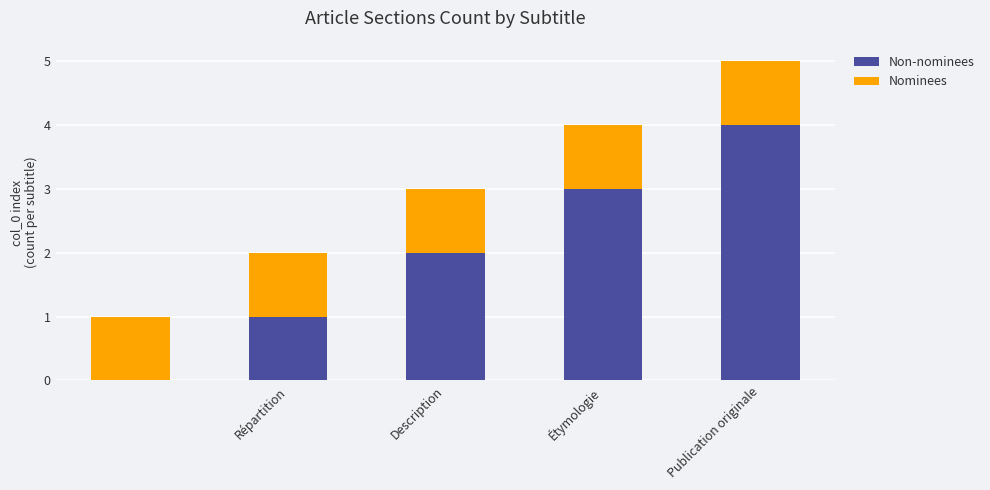

What are all the series names shown in the legend?

Non-nominees, Nominees